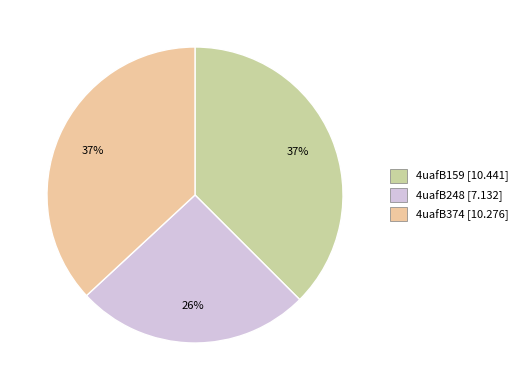

To the nearest percent, what is the combined percentage of 4uafB159 and 4uafB374?

74%